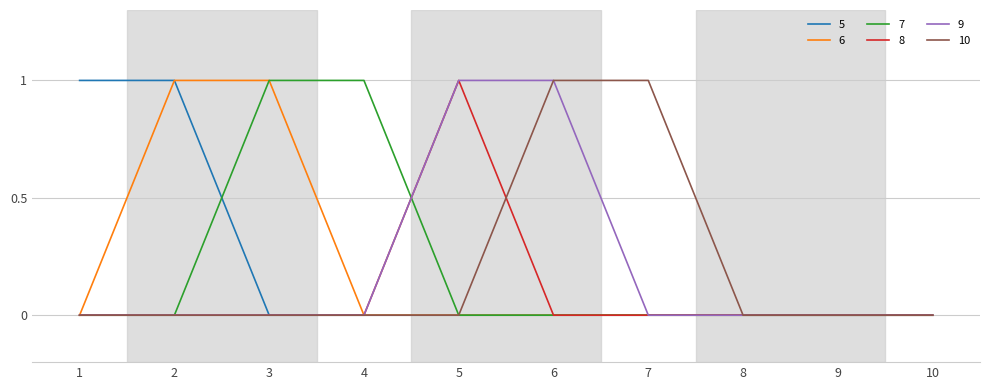

What is the difference between the maximum and minimum values in the 10 series?

1